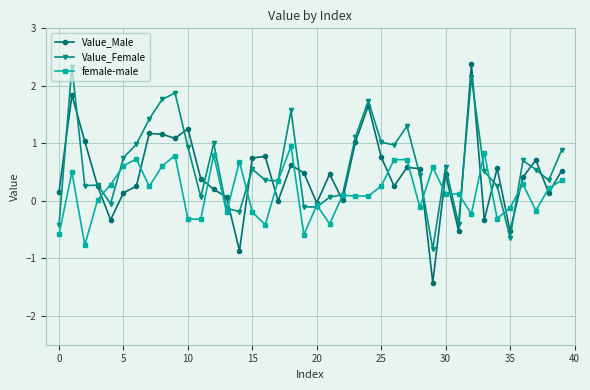

What is the highest value of the female-male series?

1.0